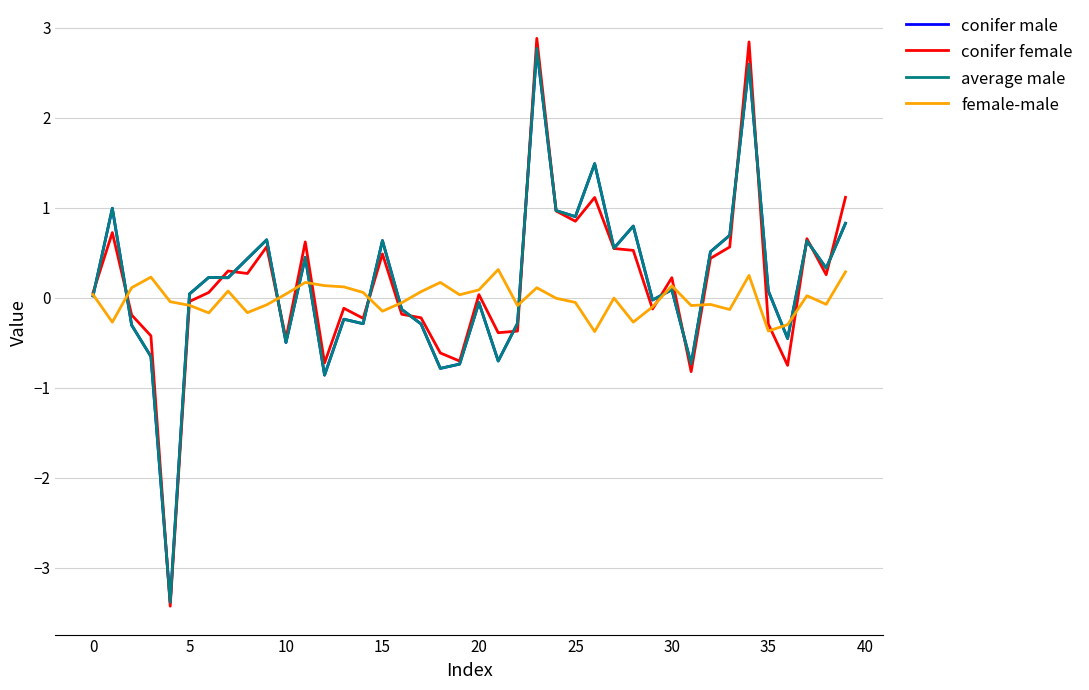

Which series has the largest range (max minus min)?

conifer female